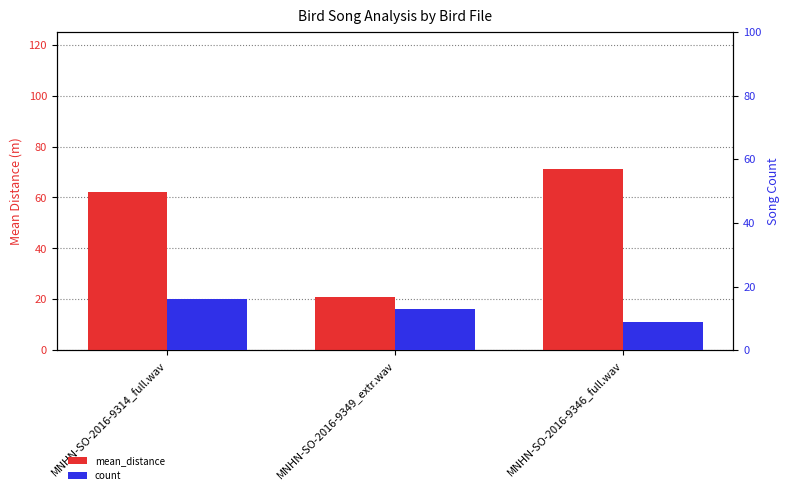

List the series in order of their overall mean, highest first.

mean_distance, count